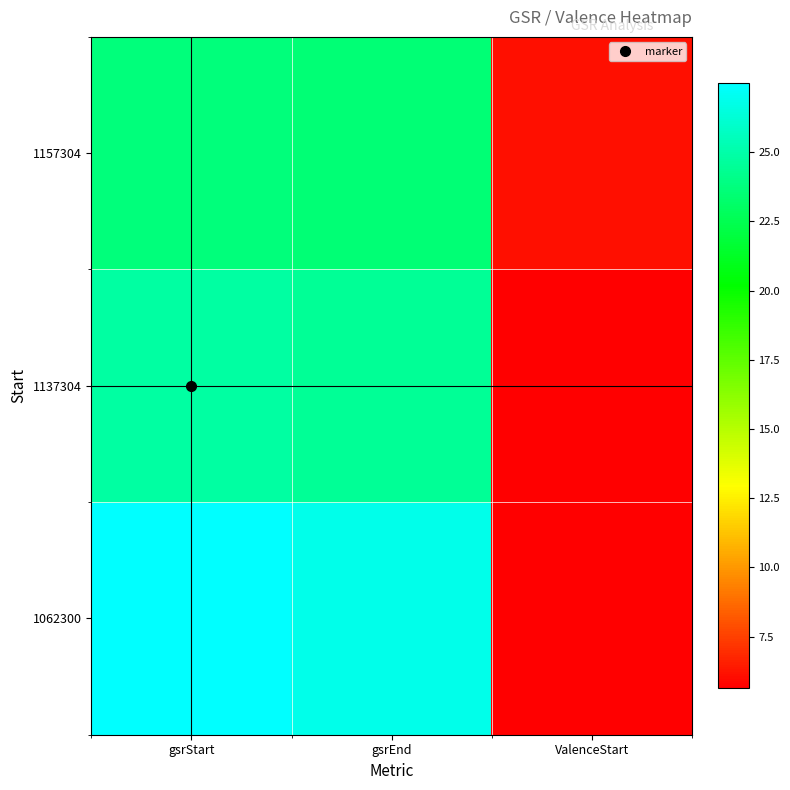

Reading left to right, list all the values displayed in this chart.

1062300: gsrStart=27.5	gsrEnd=26.9	ValenceStart=5.7
1137304: gsrStart=24.8	gsrEnd=24.5	ValenceStart=5.6
1157304: gsrStart=23.7	gsrEnd=23.5	ValenceStart=6.1